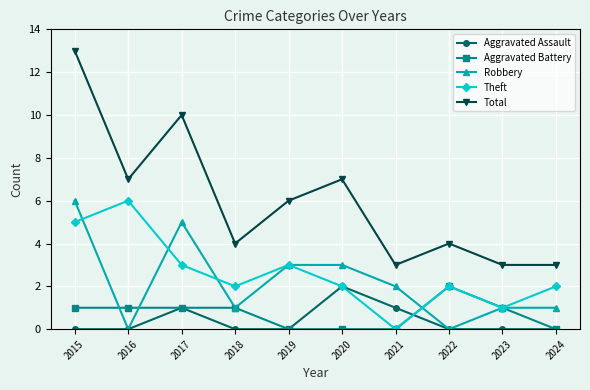

Reading right to left, what are all the values shown in this chart?

Aggravated Assault: 0	0	0	1	2	0	0	1	0	0
Aggravated Battery: 0	1	2	0	0	0	1	1	1	1
Robbery: 1	1	0	2	3	3	1	5	0	6
Theft: 2	1	2	0	2	3	2	3	6	5
Total: 3	3	4	3	7	6	4	10	7	13